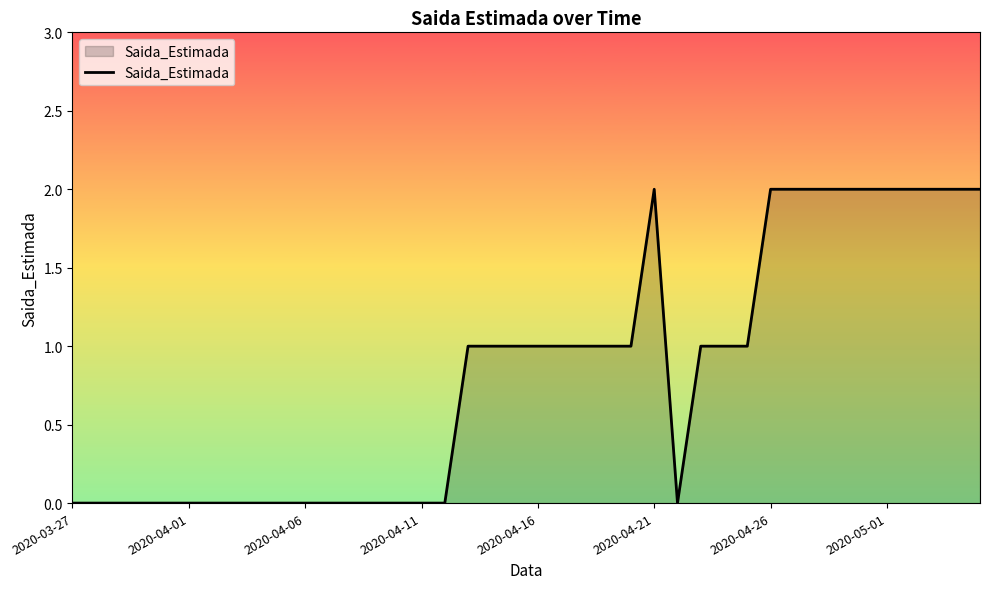

Does the chart have visible grid lines?

No